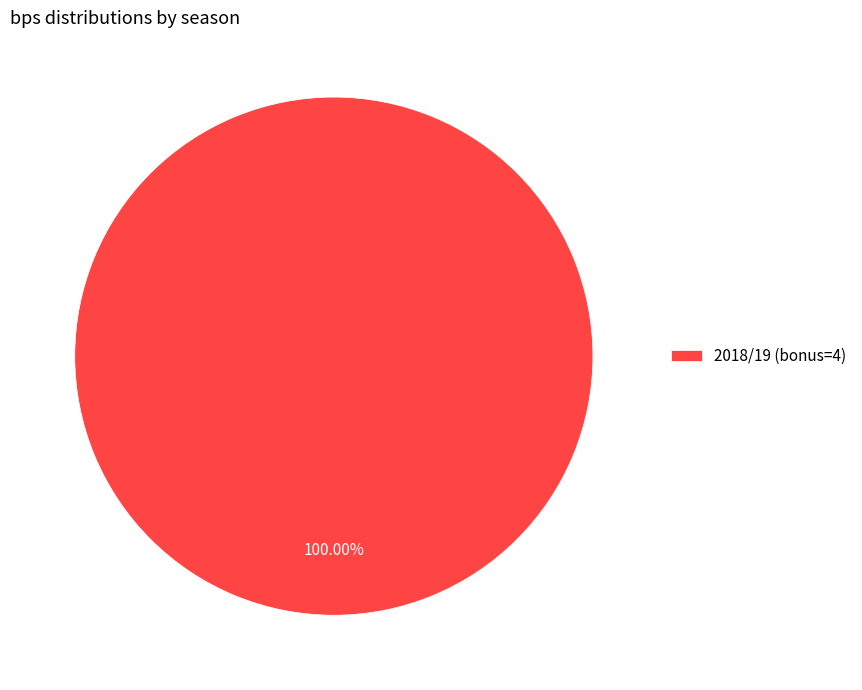

Rank the categories by value from highest to lowest.

2018/19 (bonus=4)